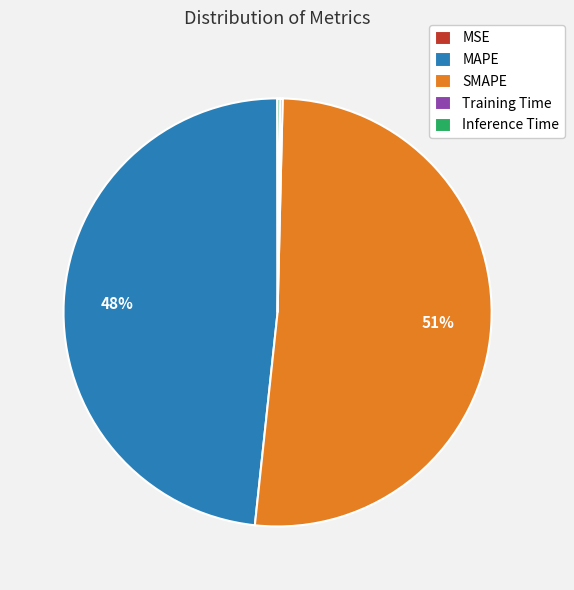

Is there any slice that represents more than half of the pie?

Yes